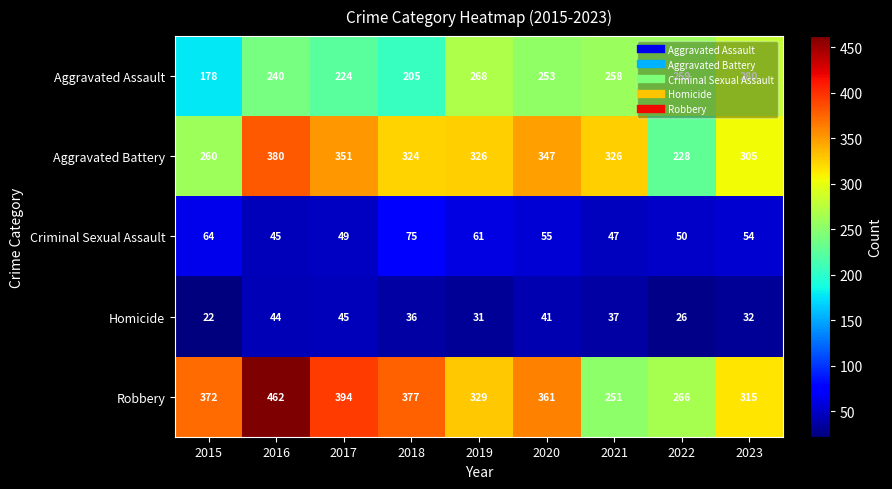

The value of Aggravated Battery at 2019 is 326. True or false?

True